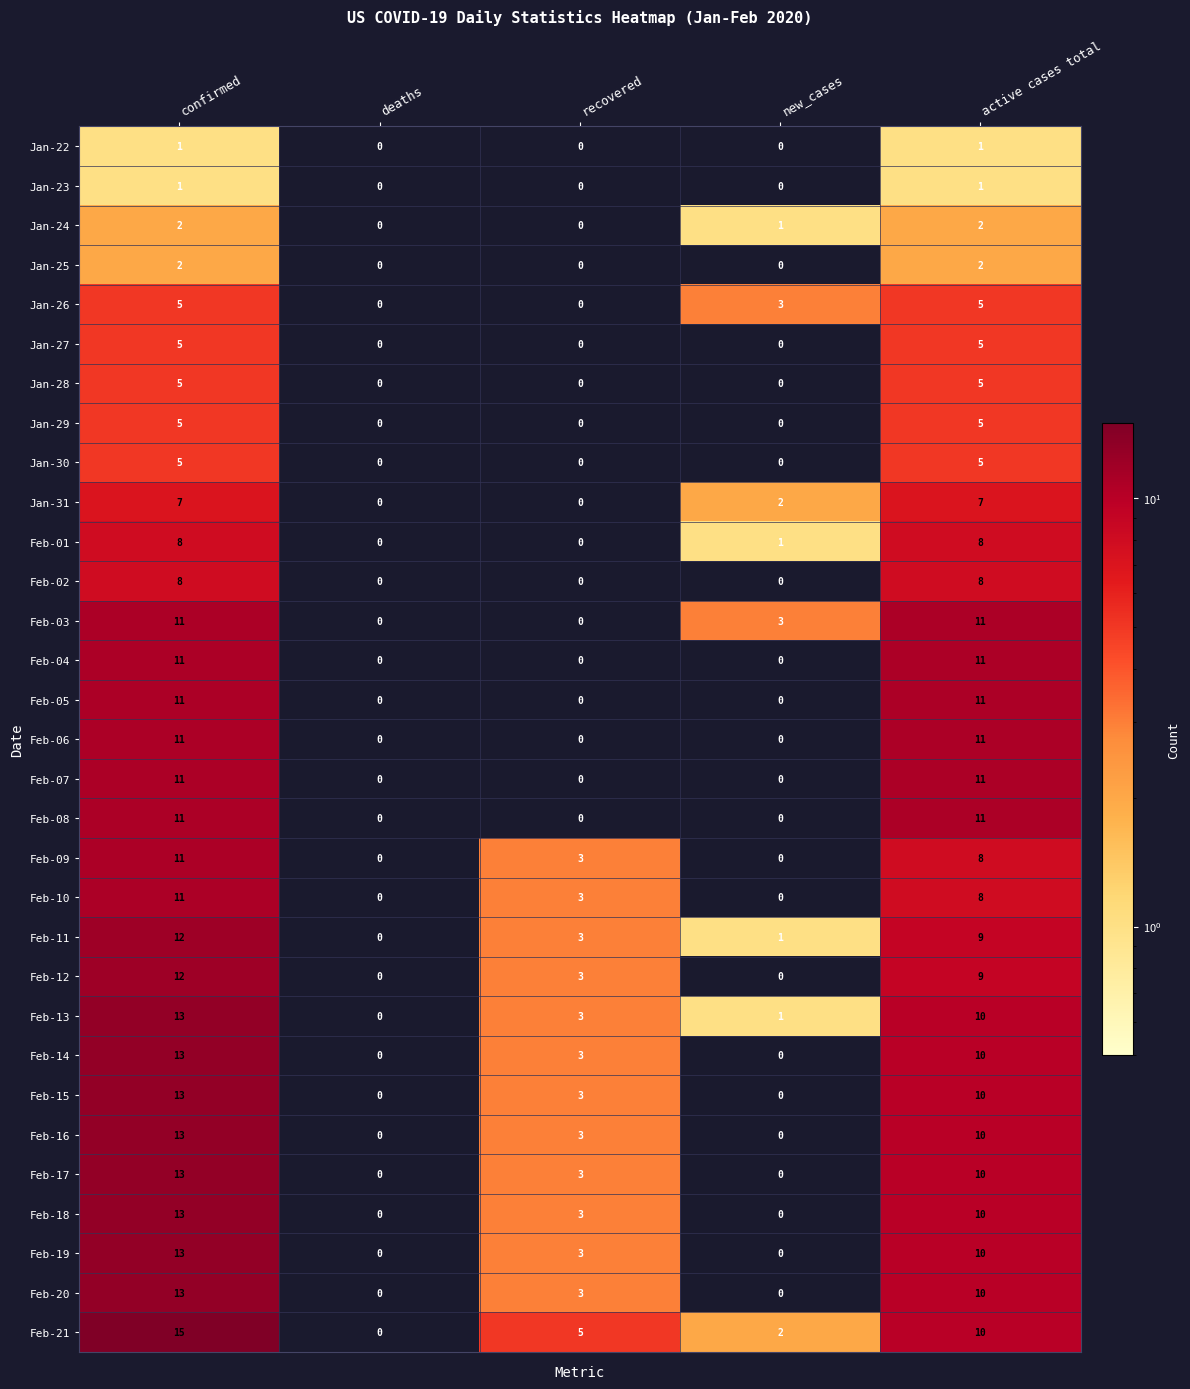

At which category is the sum across all series the highest?

confirmed